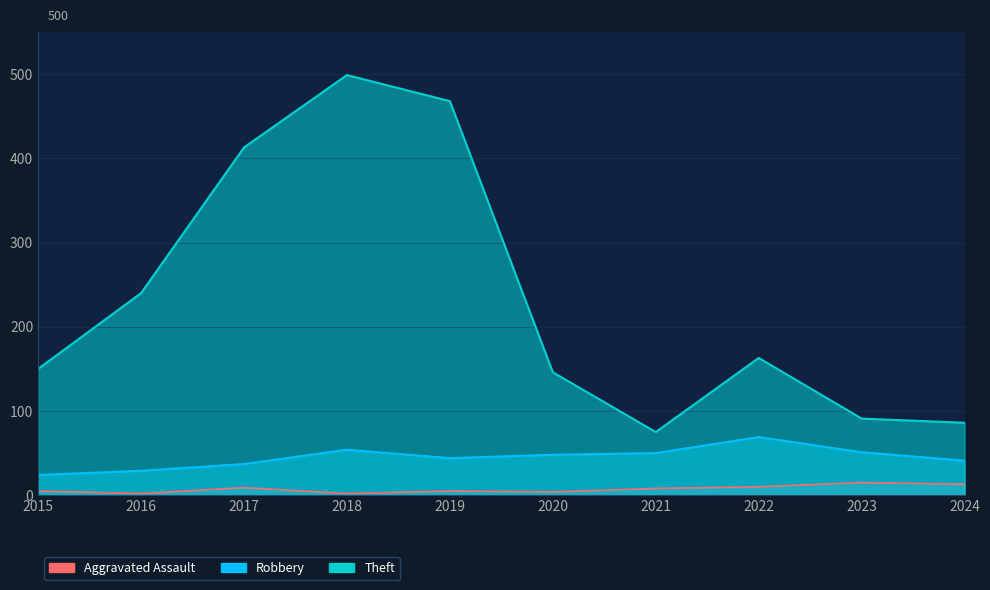

What is the sum of the Theft values at 2015 and 2018?

649